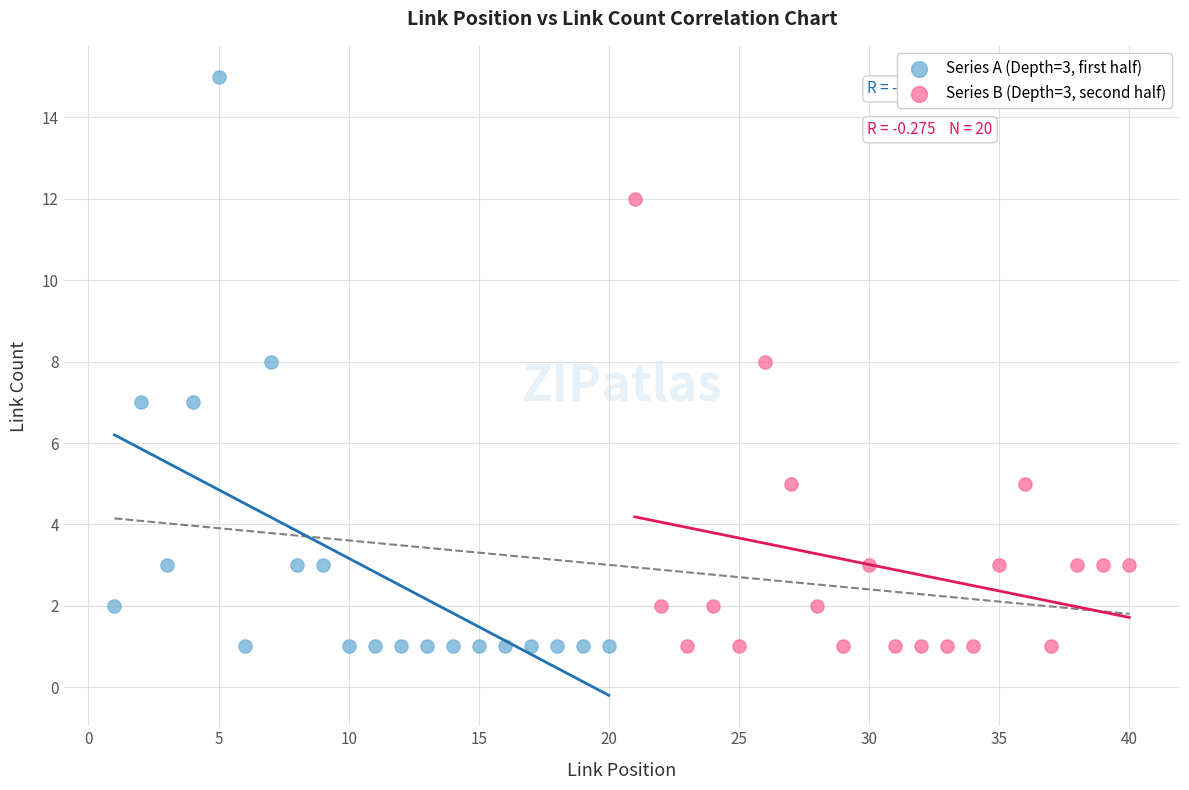

Which series reaches the maximum Y coordinate?

Series A (Depth=3, first half)